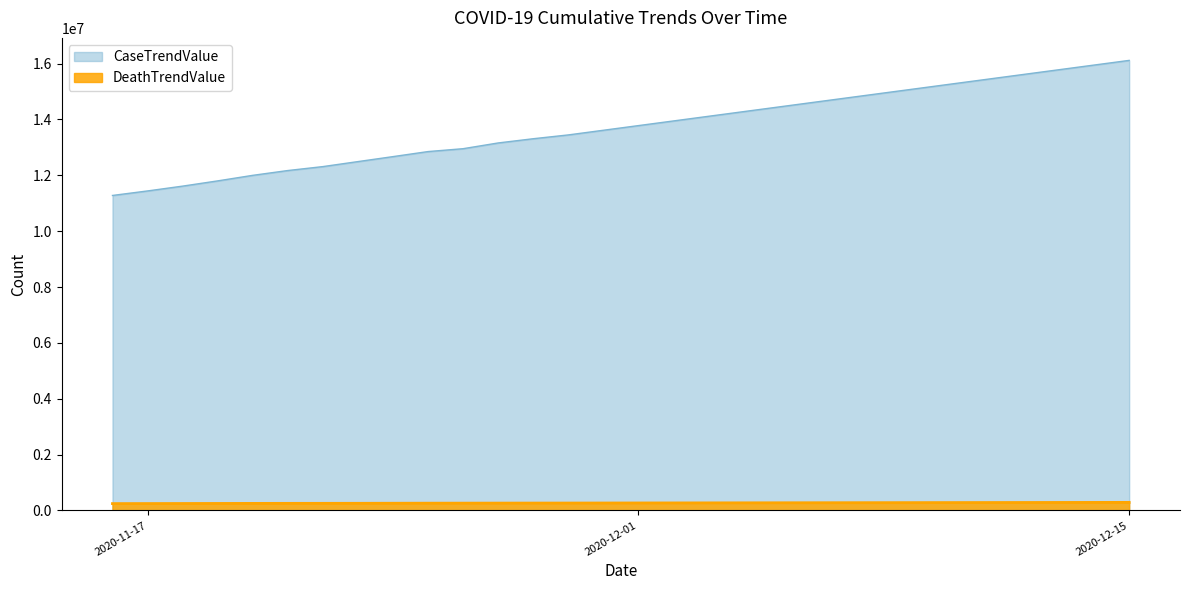

Where does the CaseTrendValue series first go above 13780916?

2020-12-02